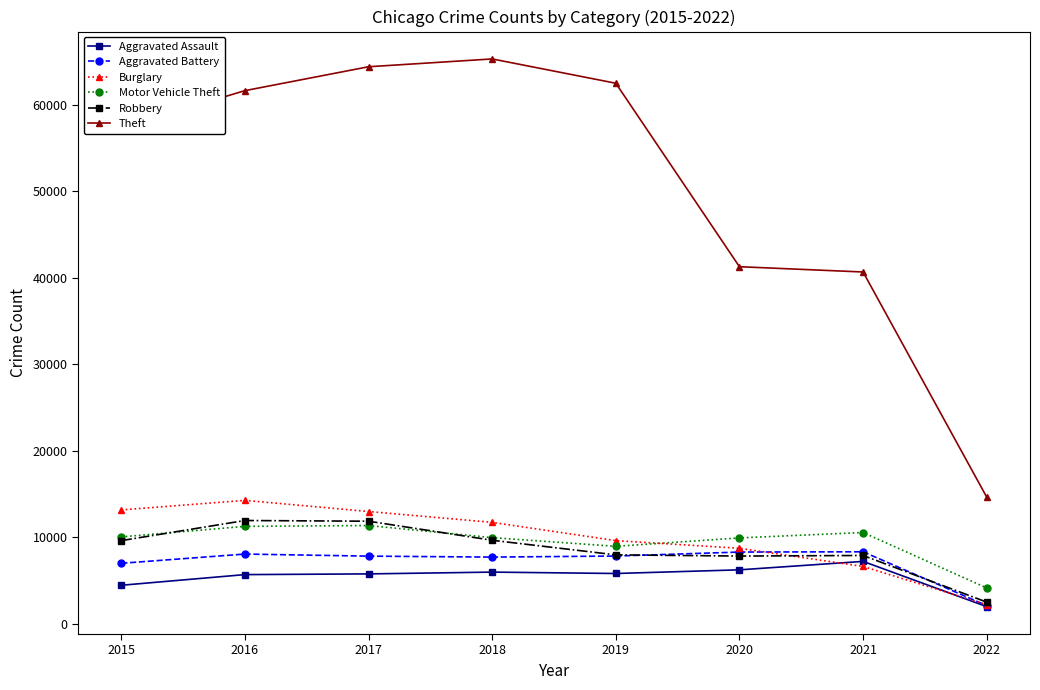

Where does the Burglary series first go above 11746?

2015